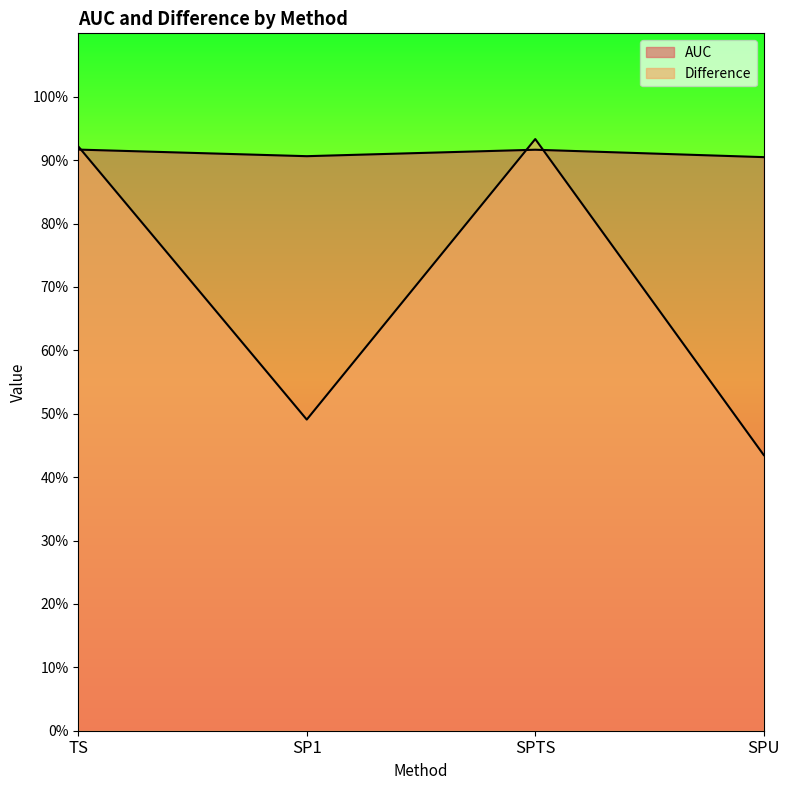

After their last crossing, which series has the higher values: AUC or Difference?

AUC